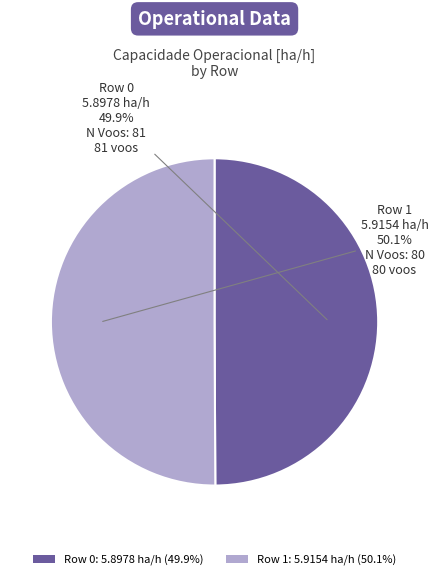

To the nearest percent, what percentage of the pie is Row 0?

50%